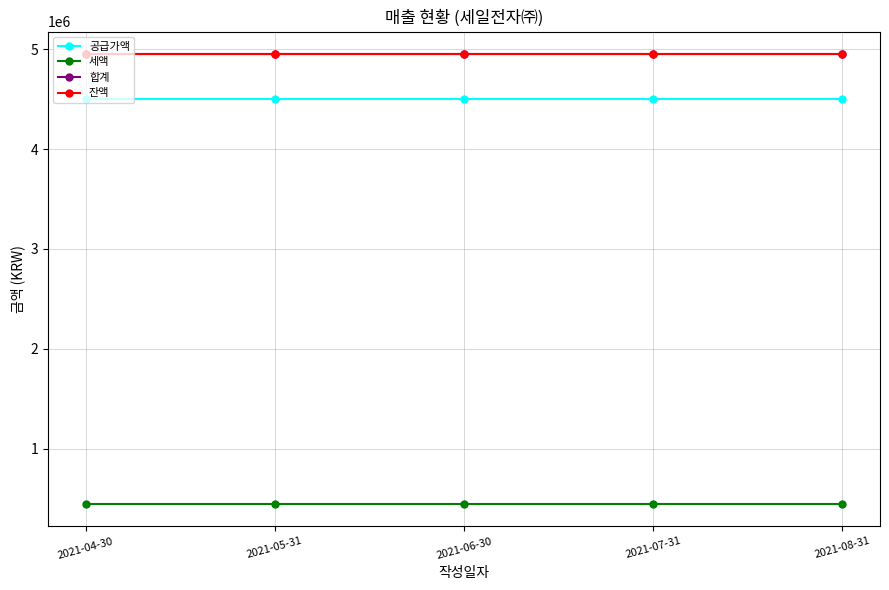

Does the chart have visible grid lines?

Yes